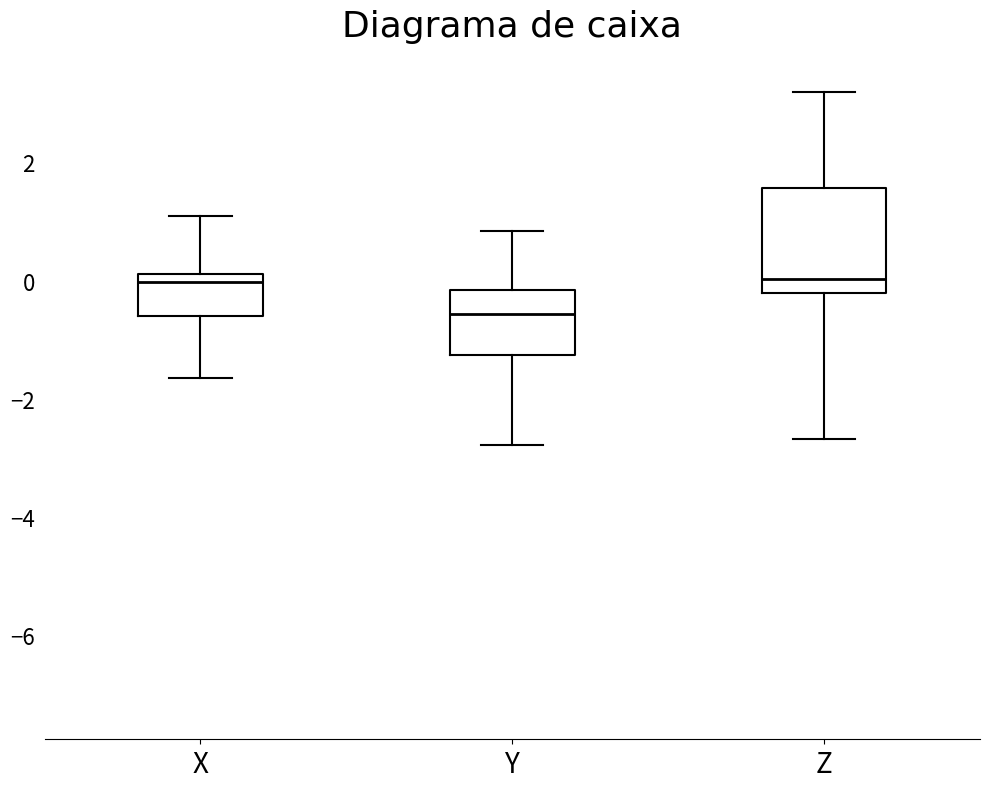

Reading left to right, transcribe this box plot: for each box, give where its median line is, the range the box spans, and where its two whiskers end, as read against the y-axis. The values are not printed on the chart, so give them approximately, as read against the axis.

X: median 0.0, box -0.6 to 0.2, whiskers -1.6 to 1.0
Y: median -0.6, box -1.2 to -0.2, whiskers -2.8 to 0.8
Z: median 0.0, box -0.2 to 1.6, whiskers -2.6 to 3.2